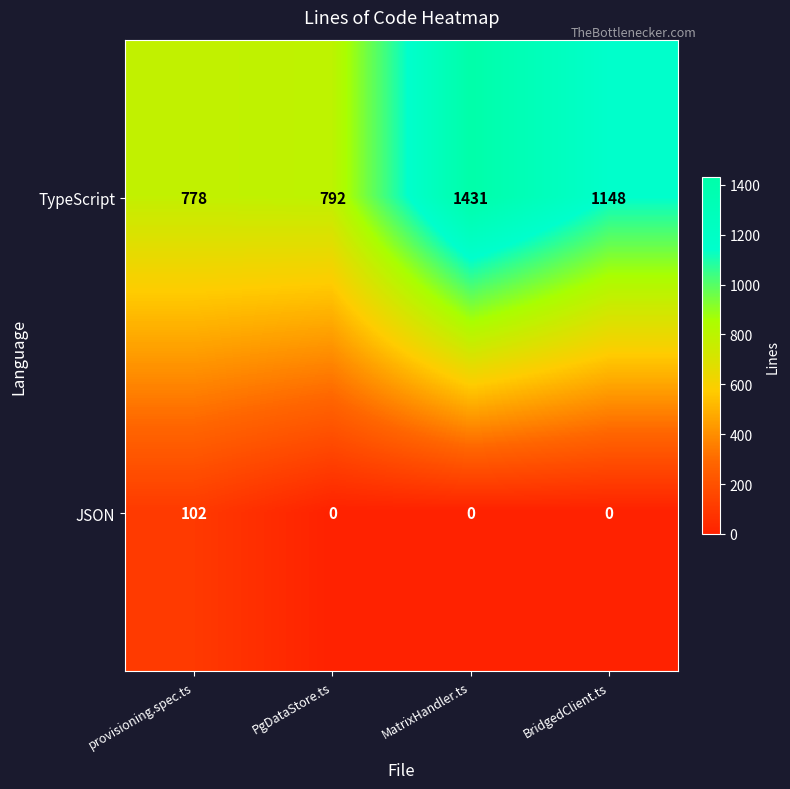

Is the value of JSON at PgDataStore.ts greater than the value of TypeScript at PgDataStore.ts?

No